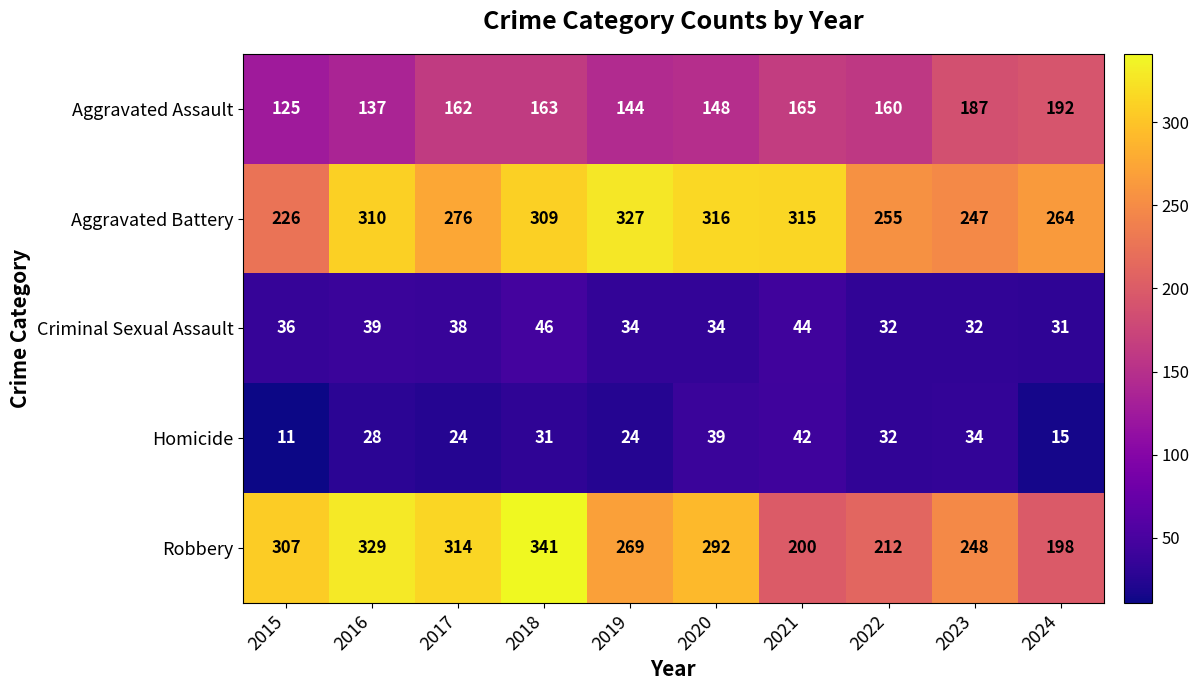

The Robbery series shows 292 at 2020. True or false?

True